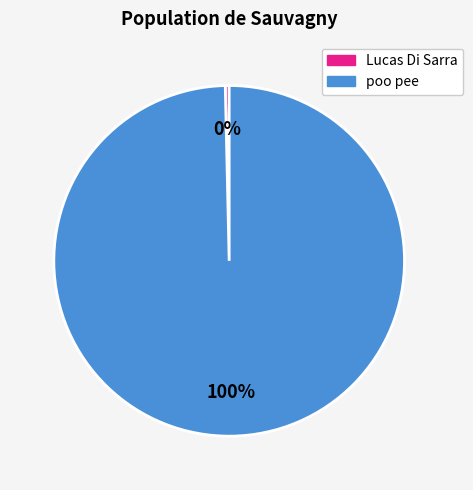

To the nearest percent, what is the average slice percentage?

50%